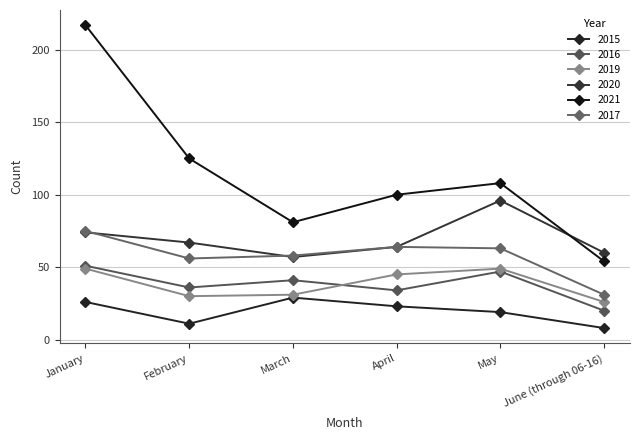

Count the 2021 values in the range 81 to 125.

4